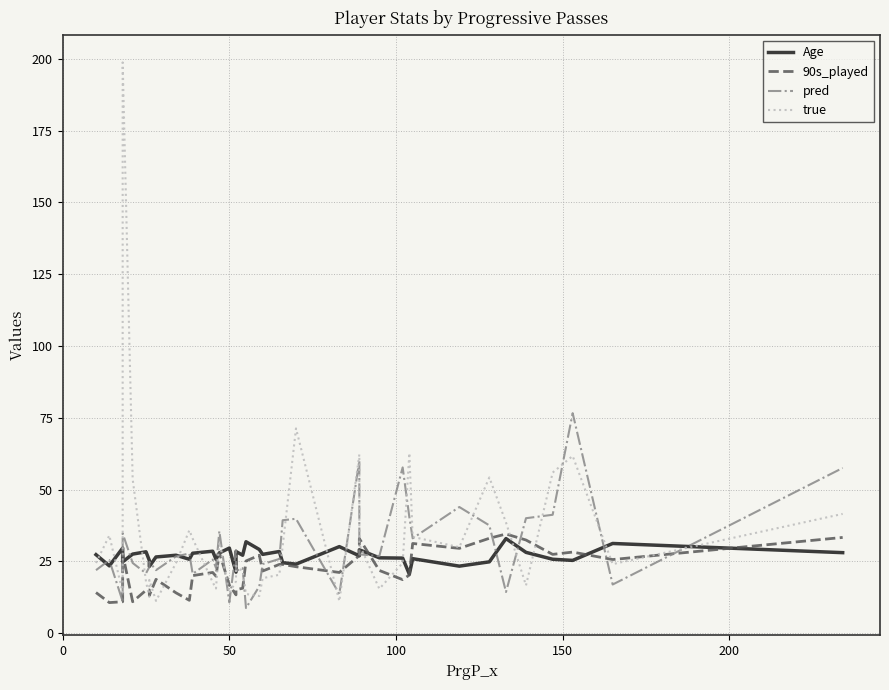

In true, how many points are higher than both neighbors (excluding endpoints)?

11